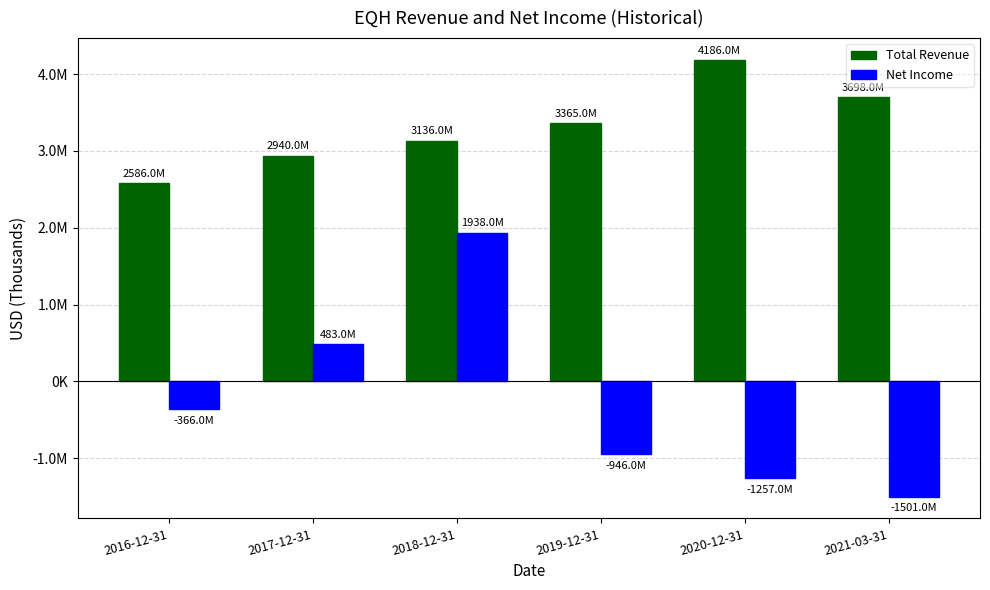

Where does the Total Revenue series first go above 3365000?

2020-12-31